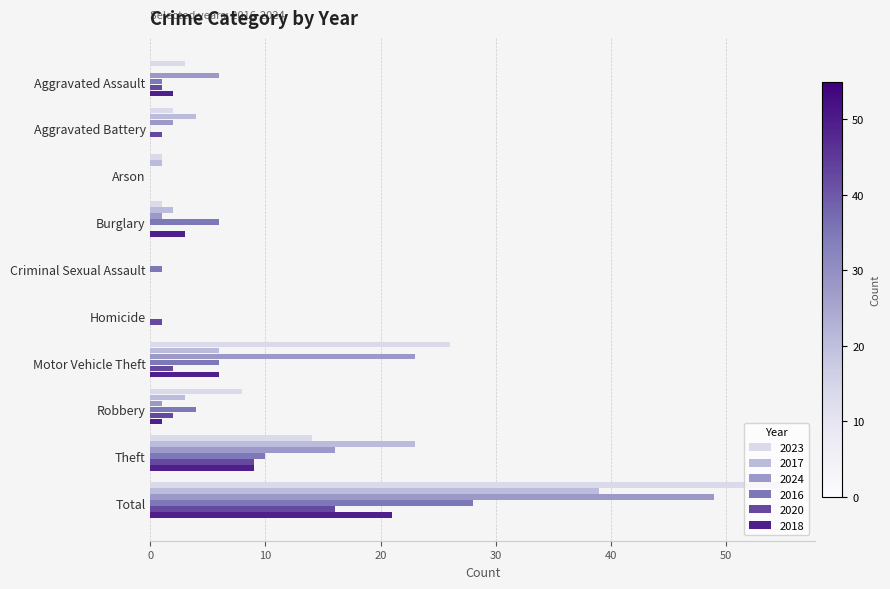

At which label is 2023 closest to 27?

Motor Vehicle Theft